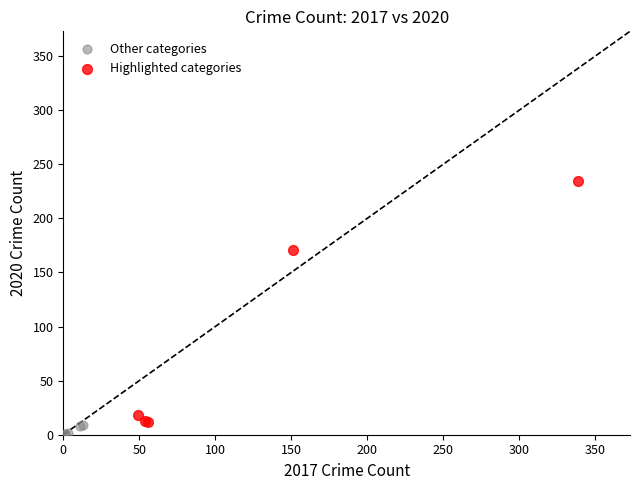

What are all the series names shown in the legend?

Other categories, Highlighted categories